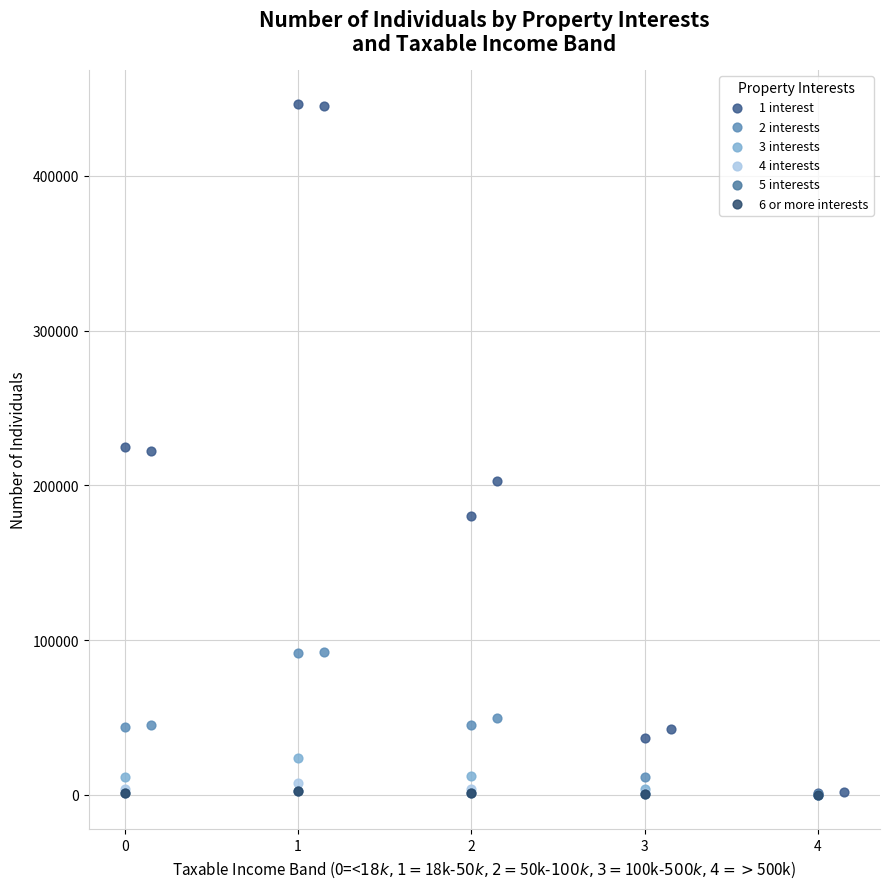

Which series contains the highest Y value?

1 interest